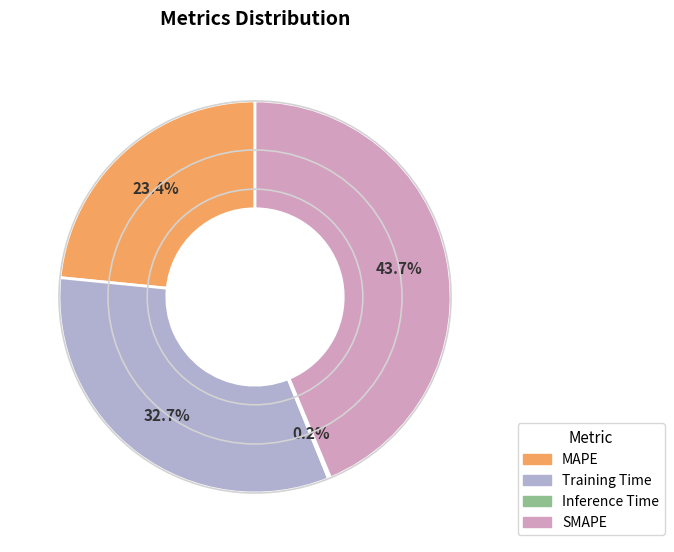

True or false: SMAPE accounts for 44% of the total.

True